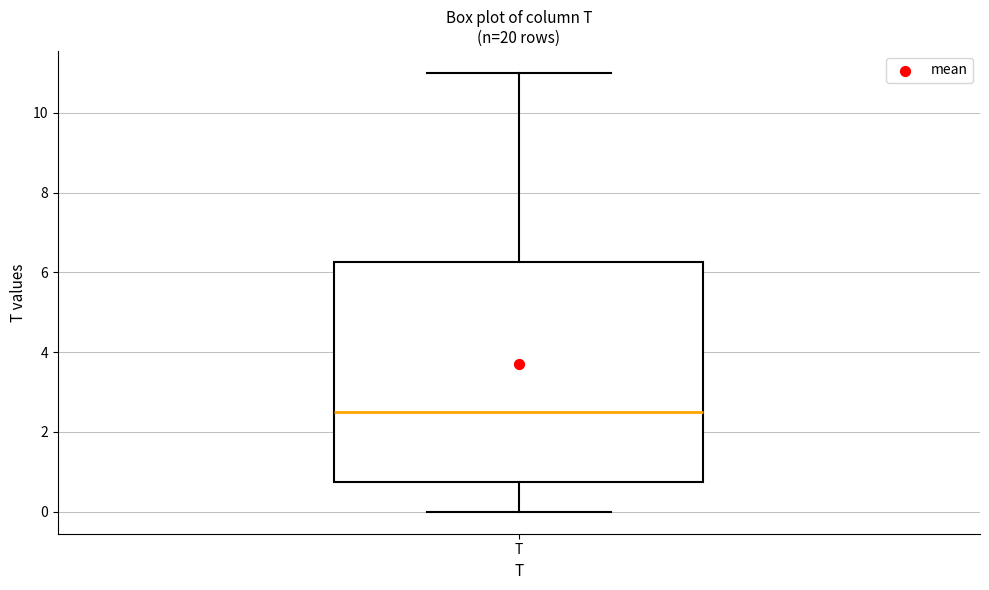

Read this box plot against the y-axis: the position of the median line, the range covered by the box, and the ends of both whiskers. The values are not printed on the chart, so give them approximately, as read against the axis.

median 2.6, box 0.8 to 6.2, whiskers 0.0 to 11.0